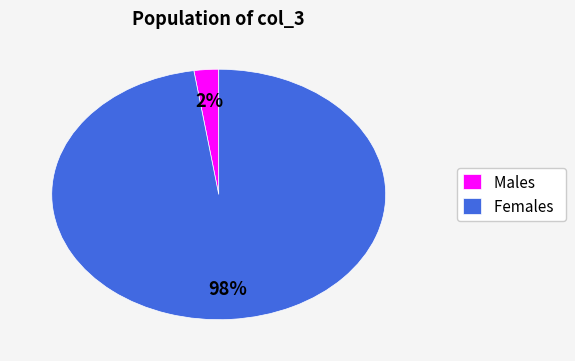

The Males slice represents 2% of the pie. True or false?

True